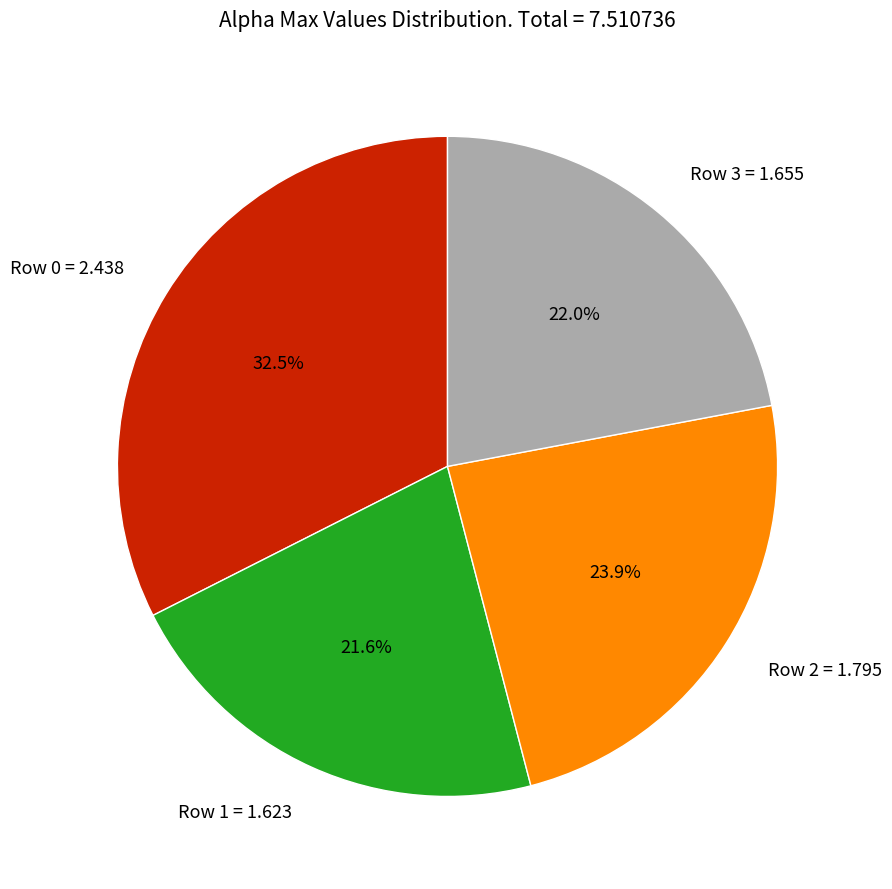

Approximately how many times larger is the value at Row 0 = 2.438 compared to Row 1 = 1.623?

1.5